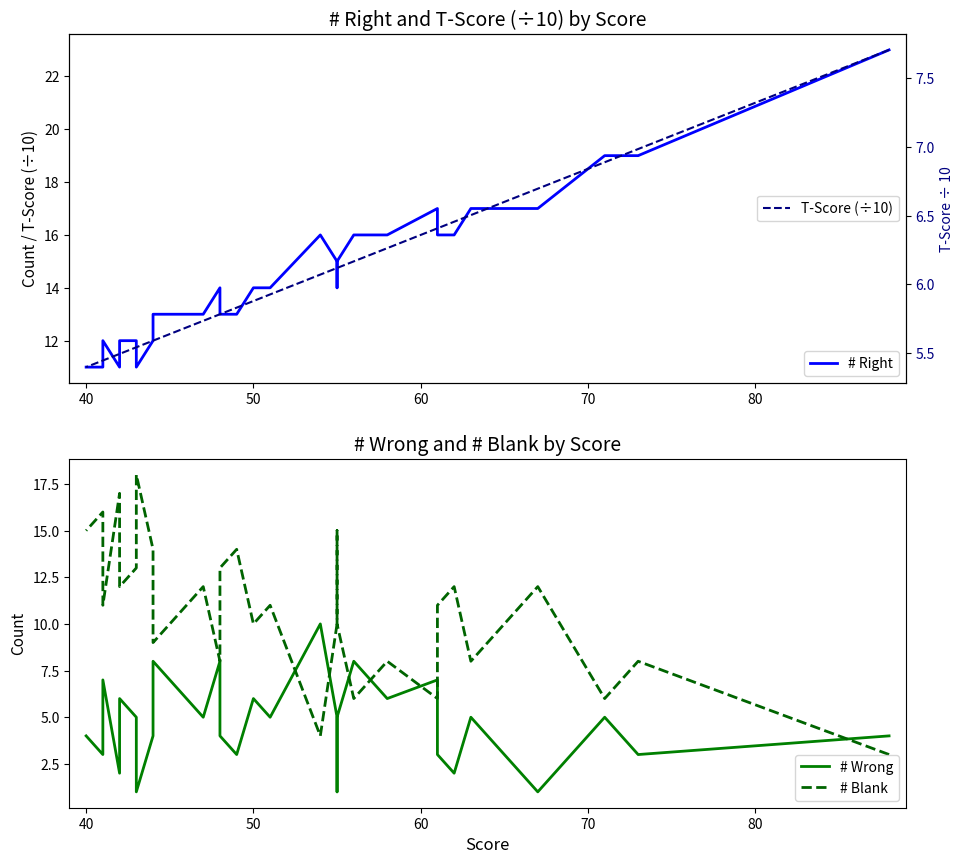

The T-Score (÷10) series shows 8.8 at 13. True or false?

False